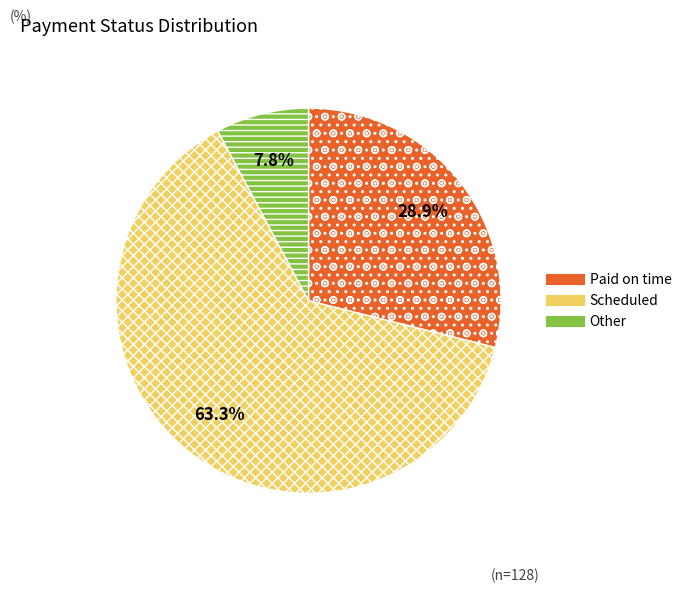

Approximately how many times larger is the value at Other compared to Paid on time?

0.3